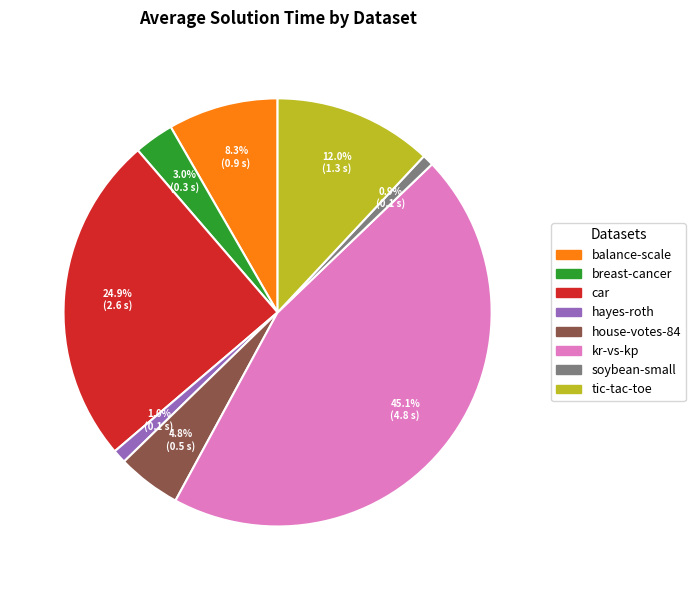

Is balance-scale the majority of the pie?

No